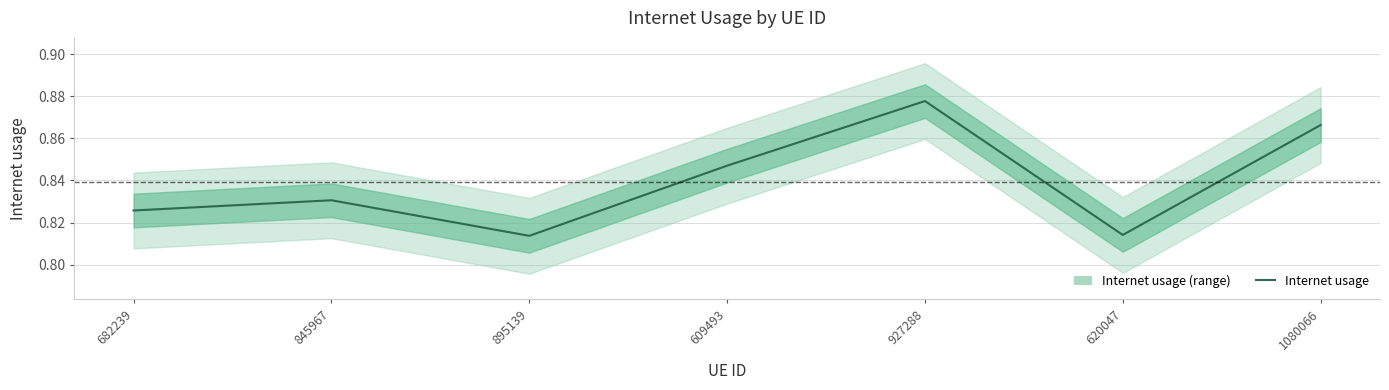

Reading left to right, list all the values displayed in this chart.

682239=0.8	845967=0.8	895139=0.8	609493=0.8	927288=0.9	620047=0.8	1080066=0.9